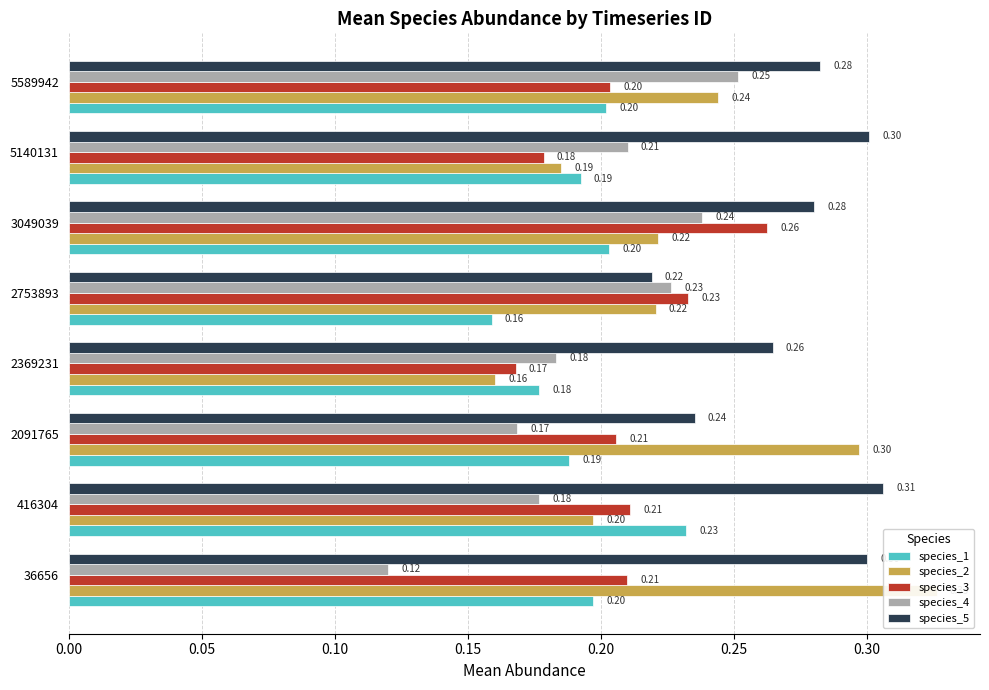

Rank the series at 416304 from lowest to highest value.

species_4, species_2, species_3, species_1, species_5